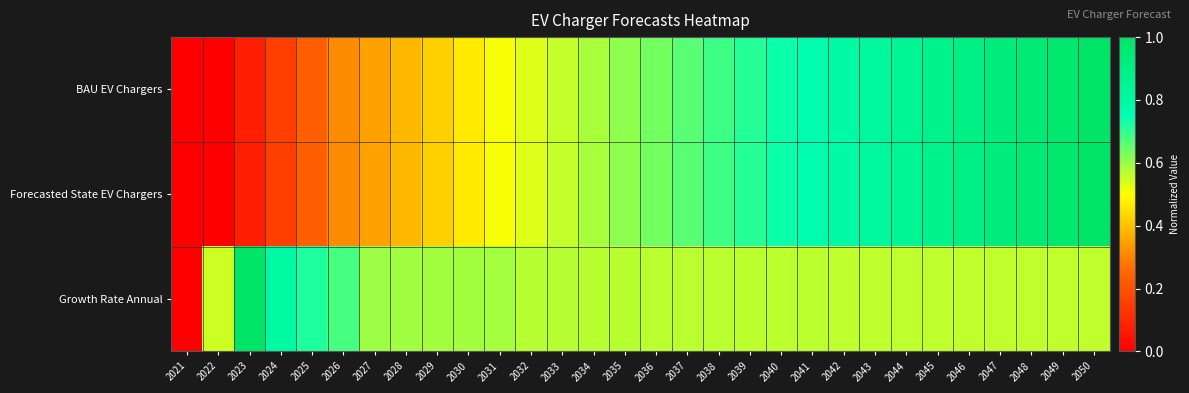

What is the greatest value displayed?

1.0